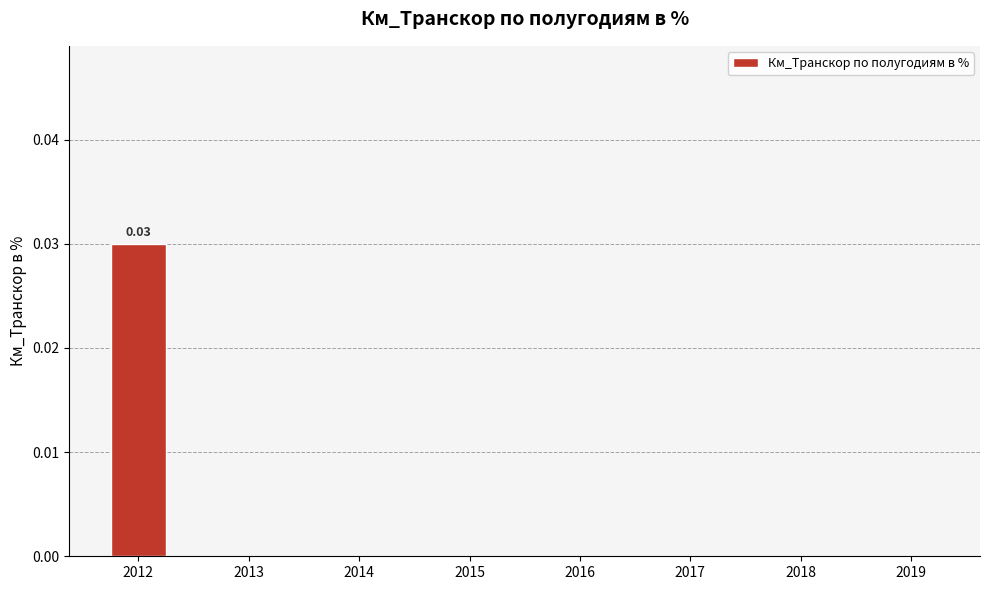

Is it true that the value at 2019 is -0.0?

False